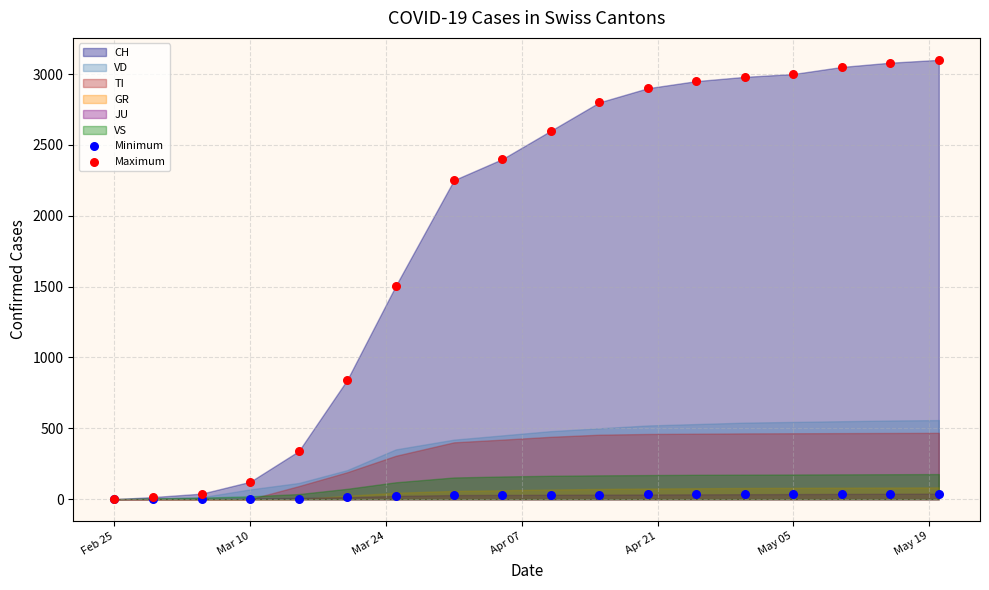

In the Maximum series, what Y value is closest to 1550?

1505